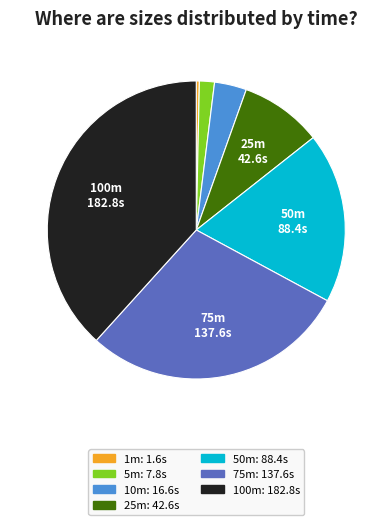

Is there any slice that represents more than half of the pie?

No